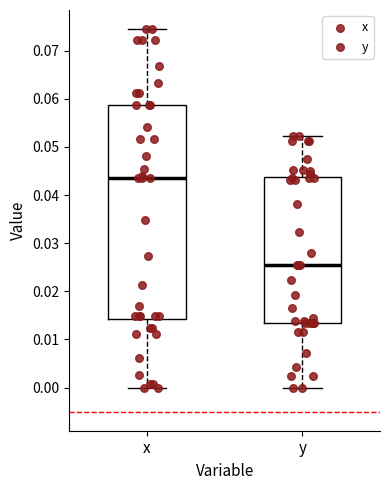

Which box's median line is the lowest?

y